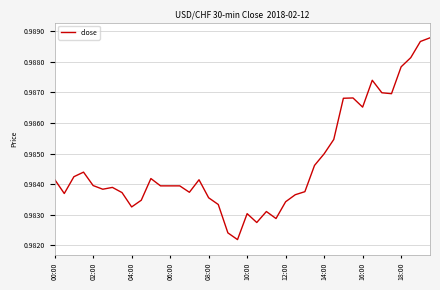

Is this an area chart (filled region under the line)?

No